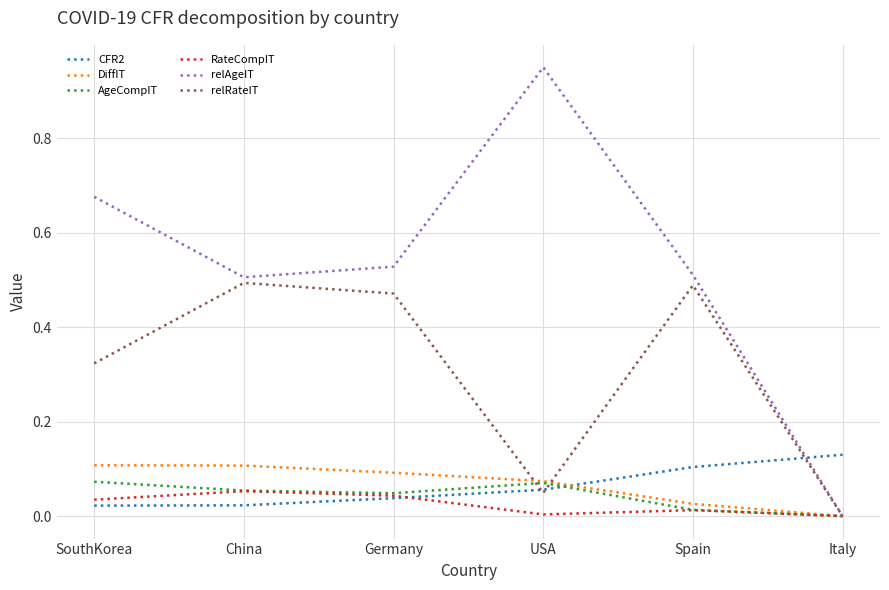

Which series changed the most between SouthKorea and Italy?

relAgeIT